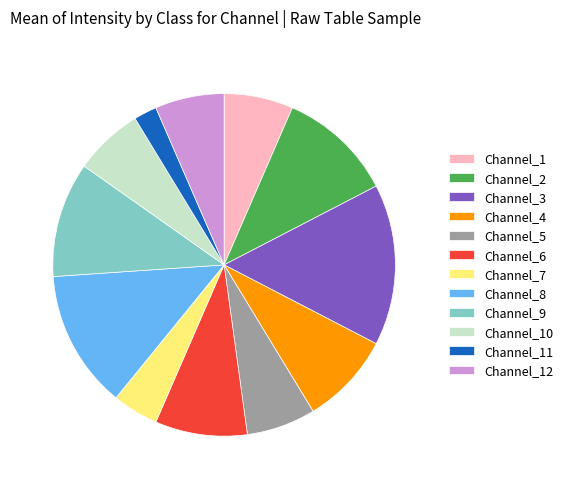

How many slices are in this pie chart?

12